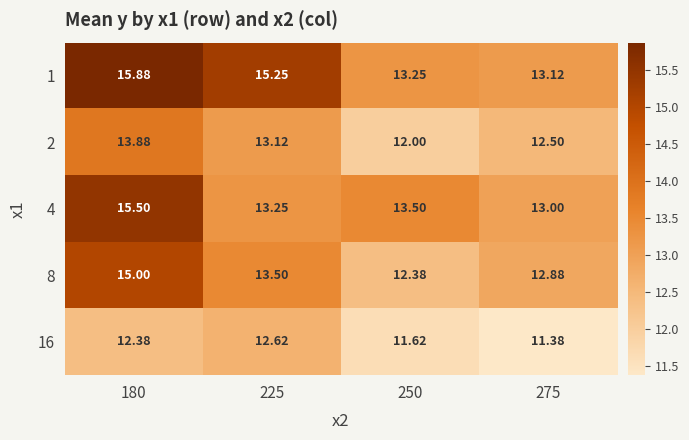

Is the value of 16 at 250 greater than the value of 4 at 225?

No